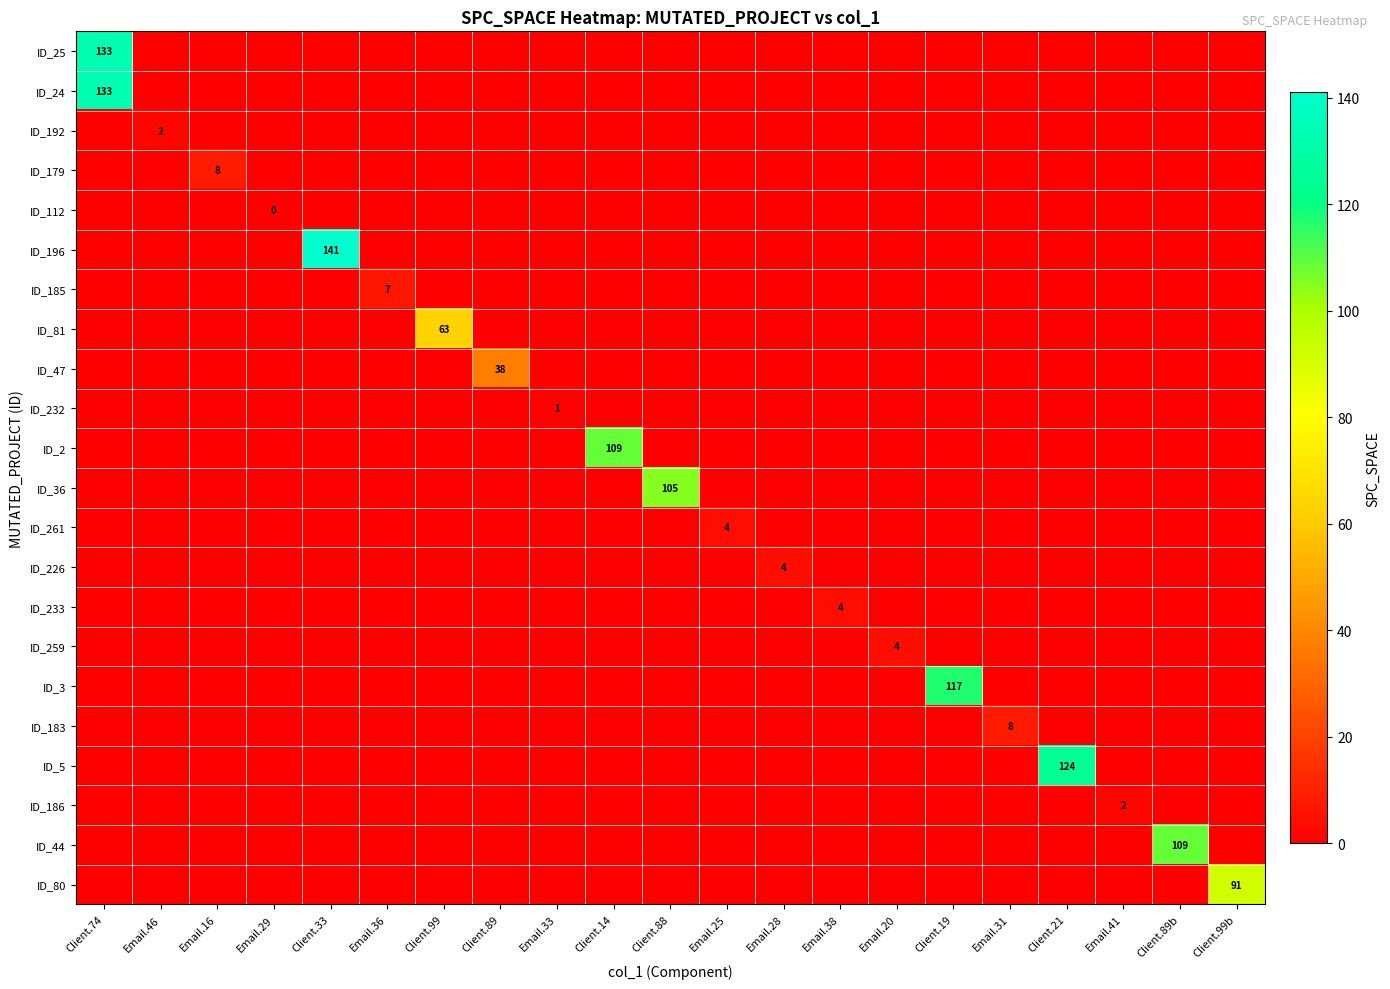

What is the spread (max minus min) of values at Email.31?

8